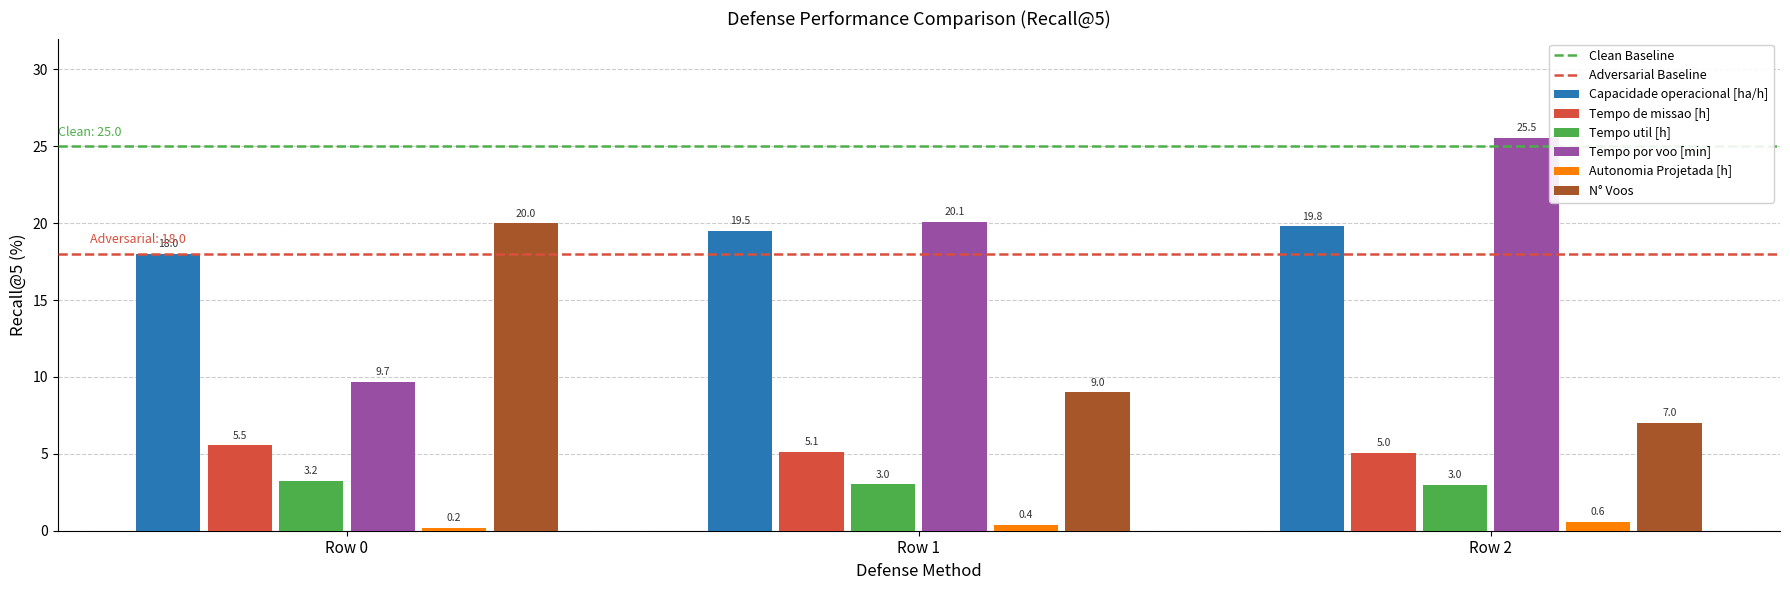

At which category is the sum across all series the highest?

Row 2